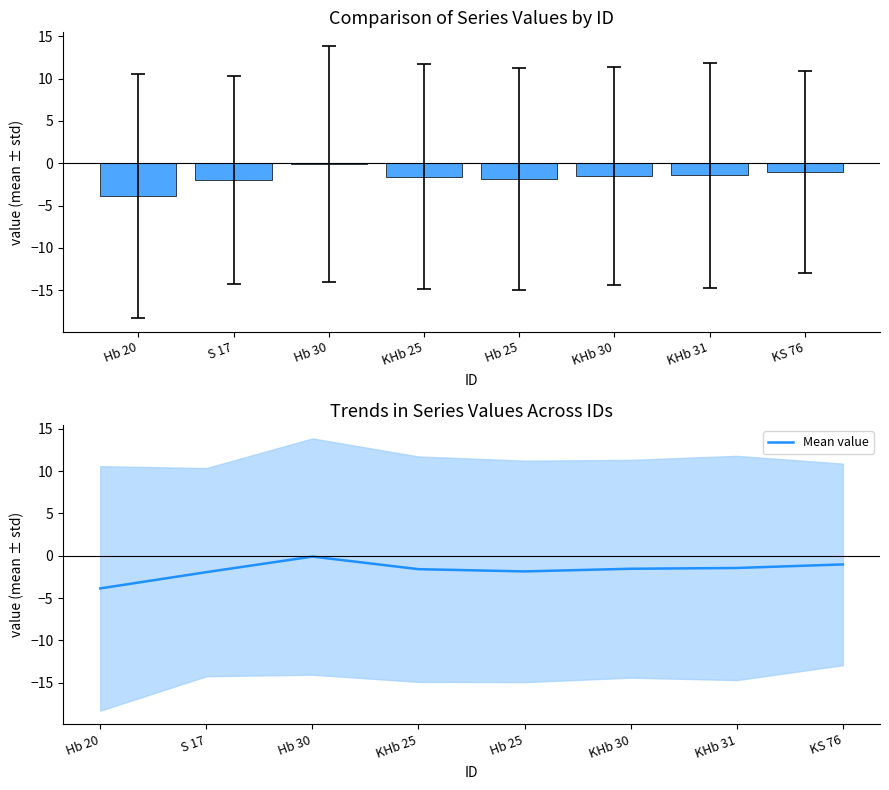

How many groups of bars are there?

8